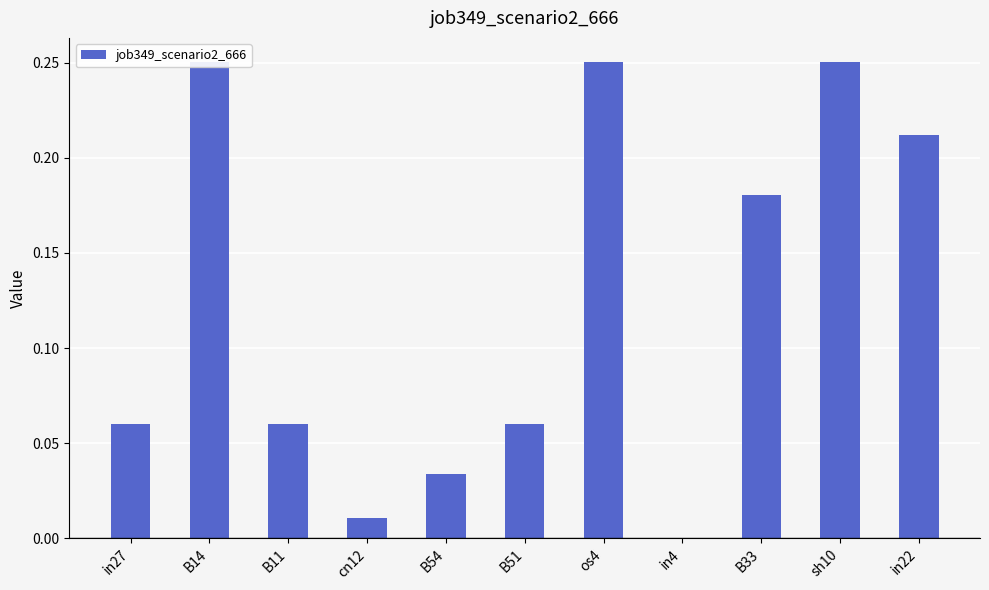

List the labels in order of value, smallest first.

in4, cn12, B54, in27, B11, B51, B33, in22, B14, os4, sh10